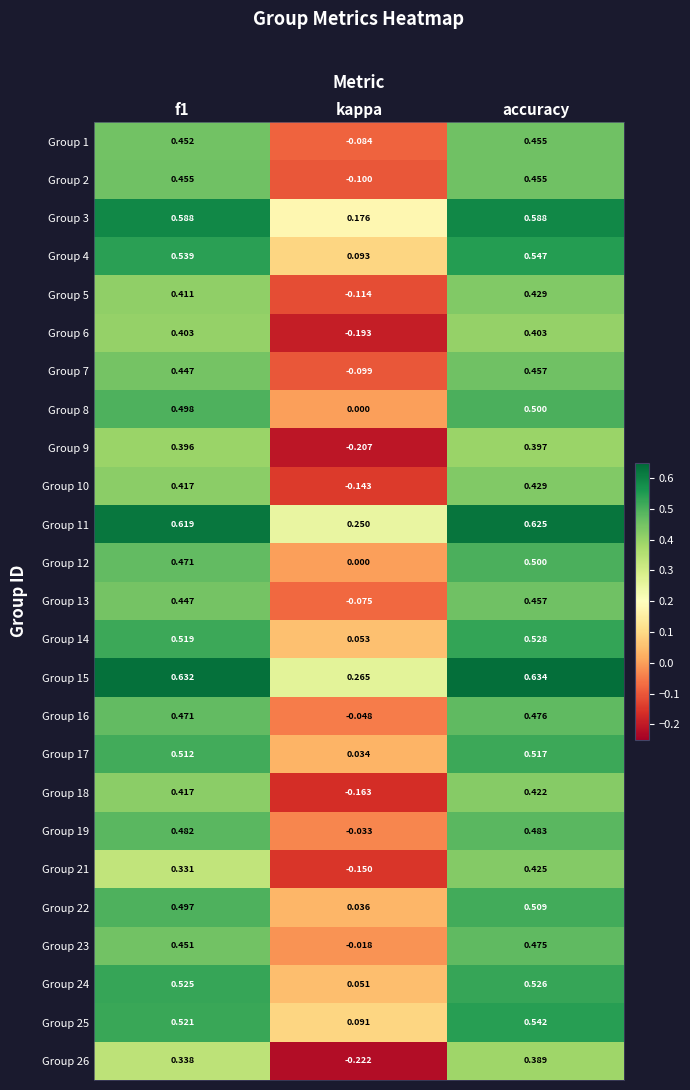

What is the total value across all series at kappa?

-0.6